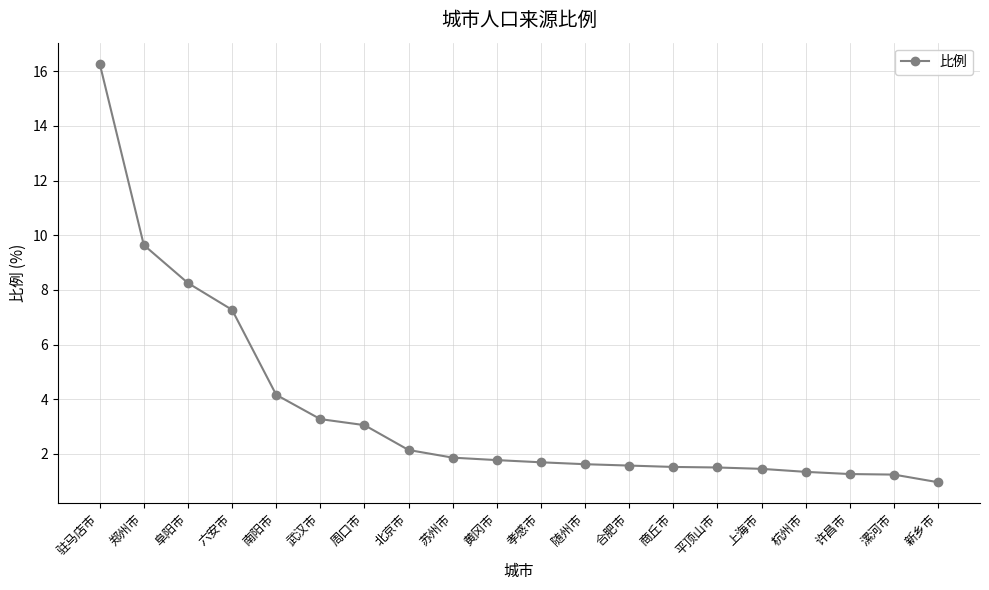

Is this an area chart (filled region under the line)?

No